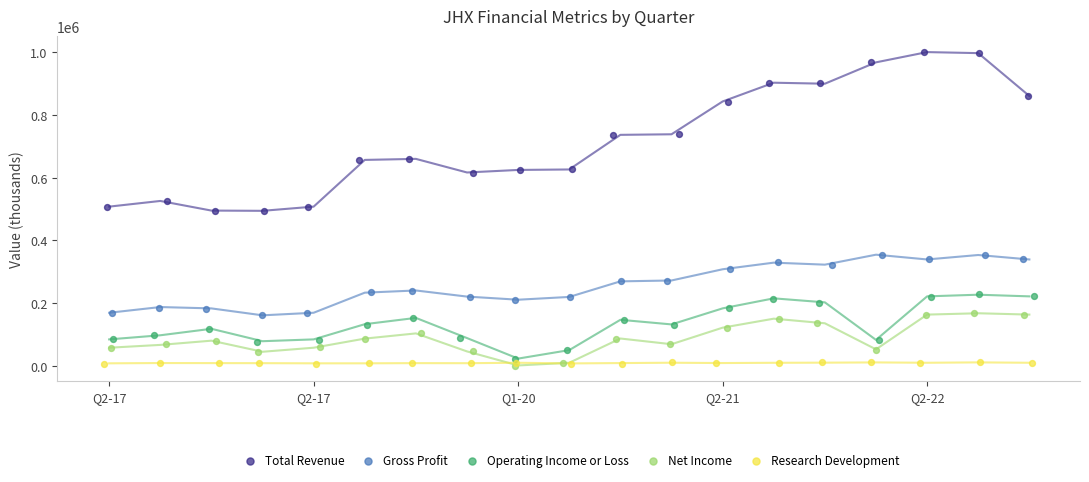

Which series has the largest Y range (max minus min)?

Total Revenue